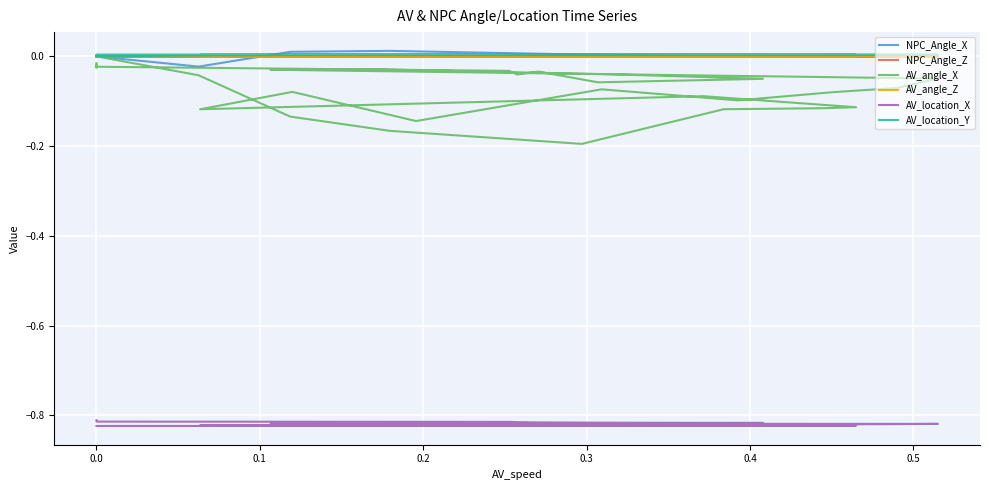

Reading left to right, extract all data points from this chart.

NPC_Angle_X: 0.0	-0.0	0.0	0.0	0.0	-0.0	-0.0	-0.0	-0.0	-0.0	-0.0	-0.0	-0.0	-0.0	-0.0	-0.0	-0.0	-0.0	-0.0	-0.0	-0.0	-0.0	-0.0	-0.0	-0.0	-0.0	-0.0	-0.0	-0.0	-0.0	-0.0
NPC_Angle_Z: 0.0	-0.0	0.0	0.0	-0.0	-0.0	-0.0	-0.0	-0.0	0.0	-0.0	-0.0	-0.0	-0.0	-0.0	-0.0	-0.0	-0.0	0.0	0.0	0.0	0.0	-0.0	-0.0	-0.0	-0.0	-0.0	-0.0	-0.0	-0.0	-0.0
AV_angle_X: 0.0	-0.0	-0.1	-0.2	-0.2	-0.1	-0.1	-0.1	-0.1	-0.1	-0.1	-0.1	-0.1	-0.1	-0.1	-0.1	-0.0	-0.0	-0.0	-0.0	-0.0	-0.1	-0.0	-0.0	-0.0	-0.0	-0.0	-0.0	-0.0	-0.0	-0.0
AV_angle_Z: 0.0	-0.0	0.0	0.0	-0.0	0.0	0.0	0.0	0.0	0.0	0.0	0.0	0.0	0.0	0.0	0.0	0.0	0.0	0.0	0.0	0.0	0.0	0.0	0.0	0.0	0.0	0.0	0.0	0.0	0.0	0.0
AV_location_X: -0.8	-0.8	-0.8	-0.8	-0.8	-0.8	-0.8	-0.8	-0.8	-0.8	-0.8	-0.8	-0.8	-0.8	-0.8	-0.8	-0.8	-0.8	-0.8	-0.8	-0.8	-0.8	-0.8	-0.8	-0.8	-0.8	-0.8	-0.8	-0.8	-0.8	-0.8
AV_location_Y: -0.0	0.0	0.0	0.0	0.0	0.0	0.0	0.0	0.0	0.0	0.0	0.0	0.0	0.0	0.0	0.0	0.0	0.0	0.0	0.0	0.0	0.0	0.0	0.0	0.0	0.0	0.0	0.0	0.0	0.0	0.0